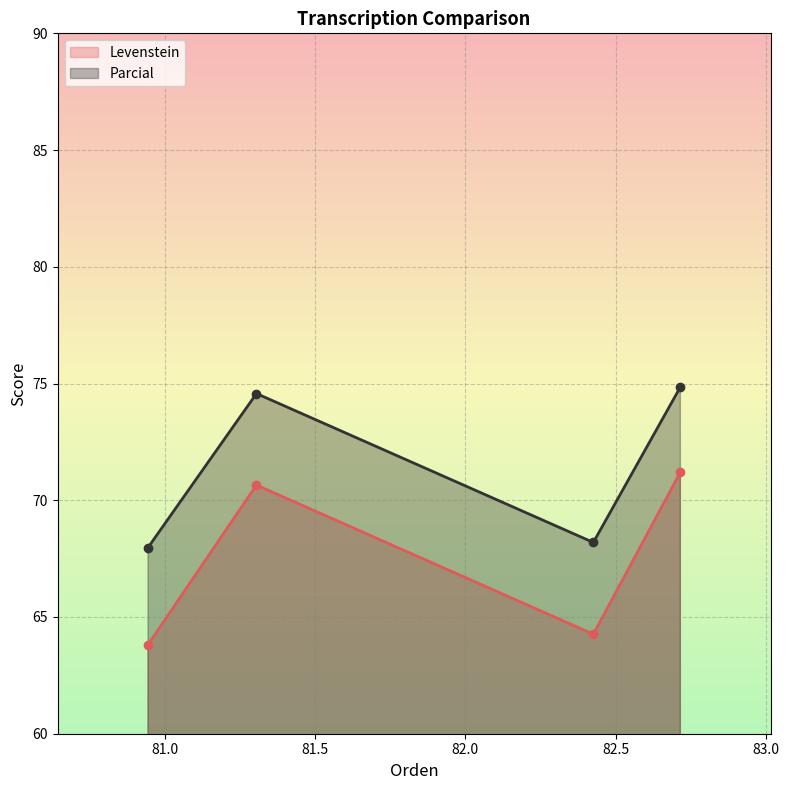

How many distinct data groups are displayed?

2